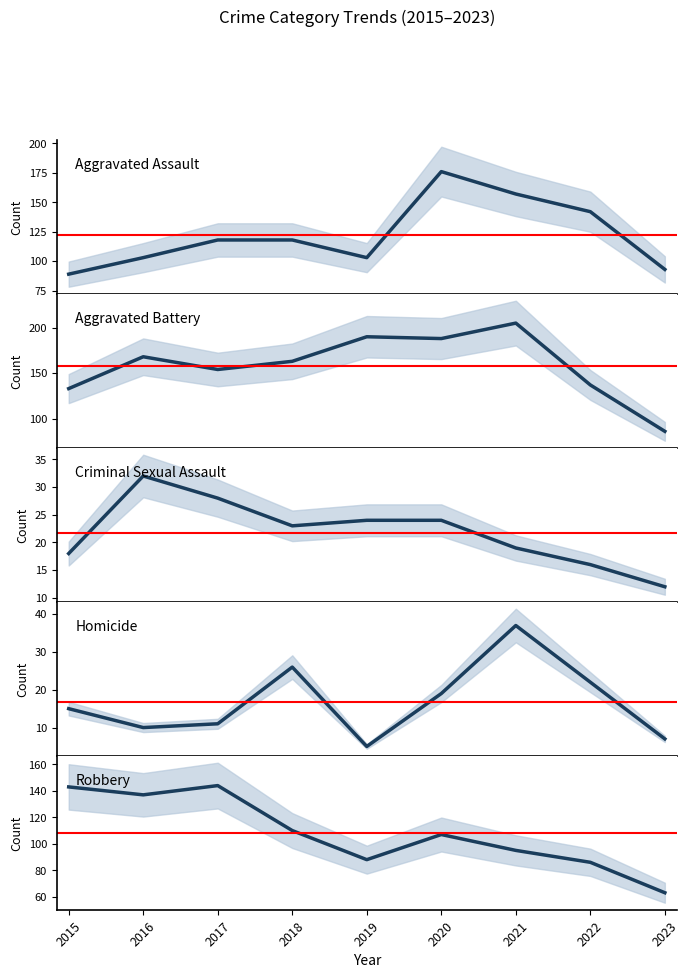

What is the value of the Aggravated Battery point at the 9th from the left?

86